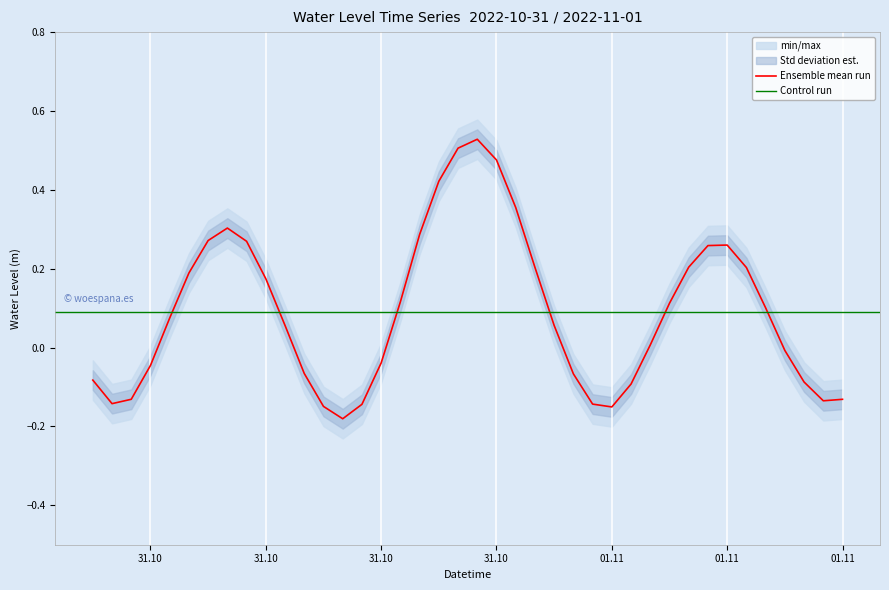

At which category does the data reach its first local valley?

2022-10-31 01:00:00